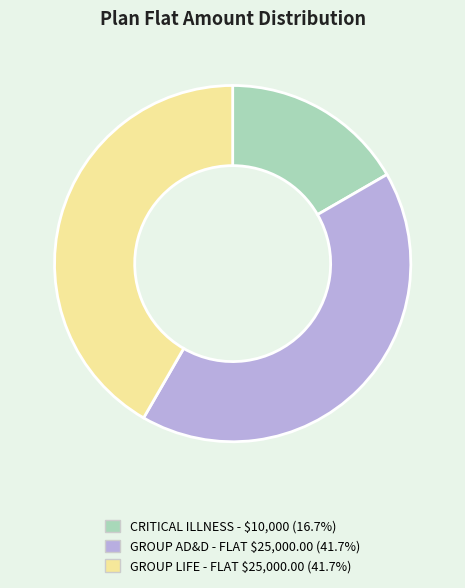

Is there any slice that represents more than half of the pie?

No